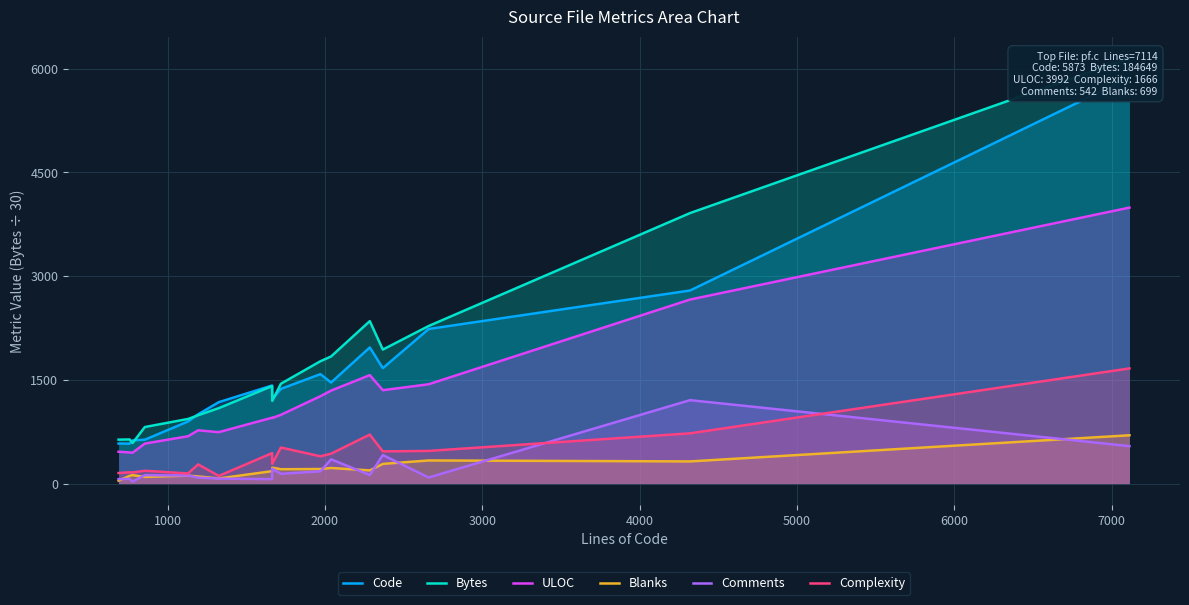

What is the maximum value for Comments?

1207